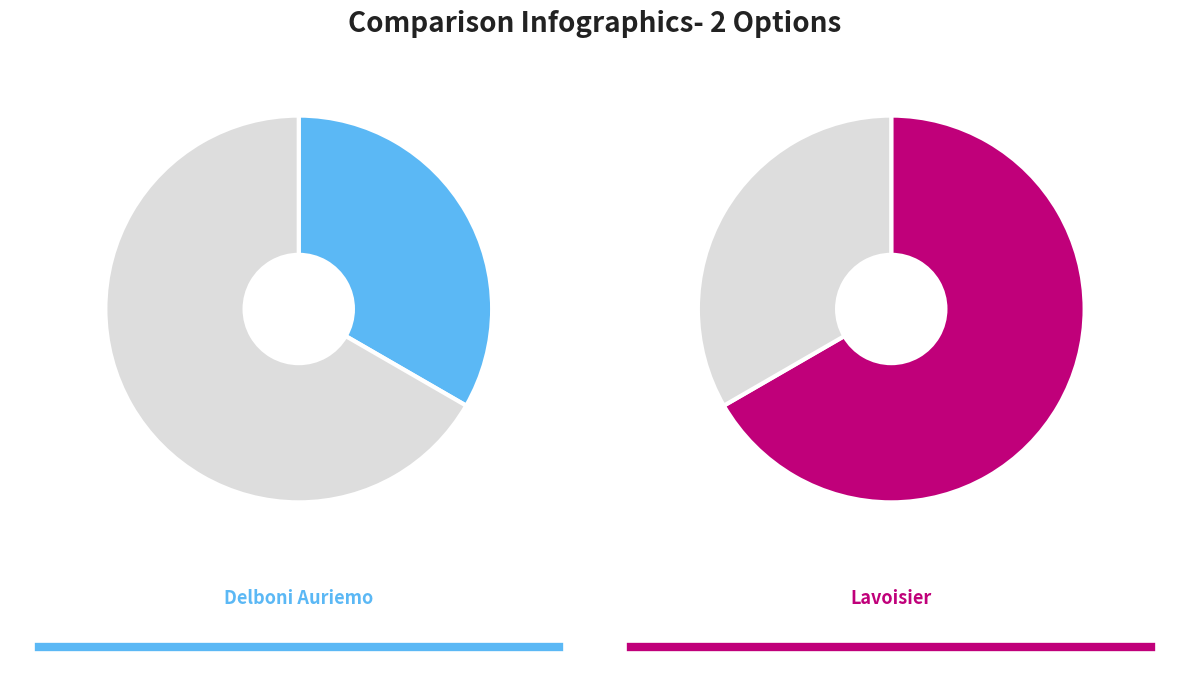

What is the smallest slice in the pie chart?

Delboni Auriemo